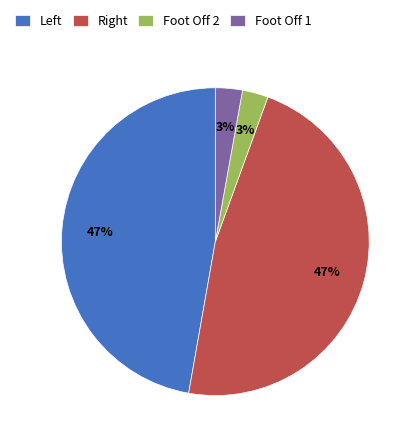

Count the number of slices in the pie.

4